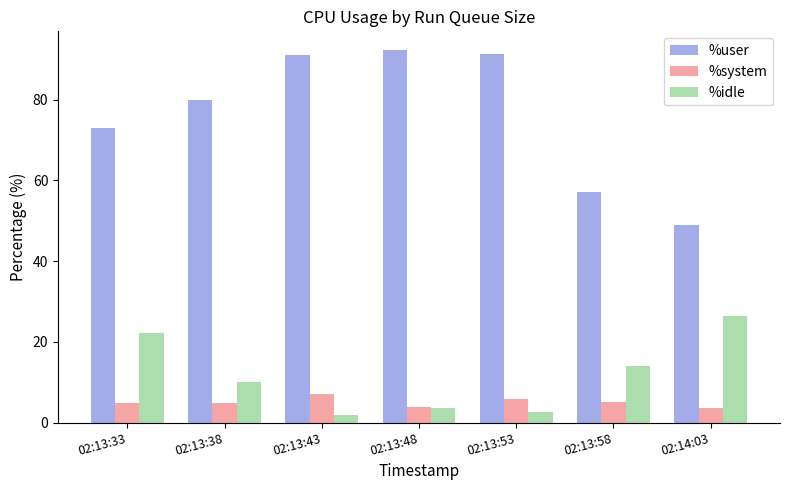

Read the %idle value at 02:13:48.

3.7